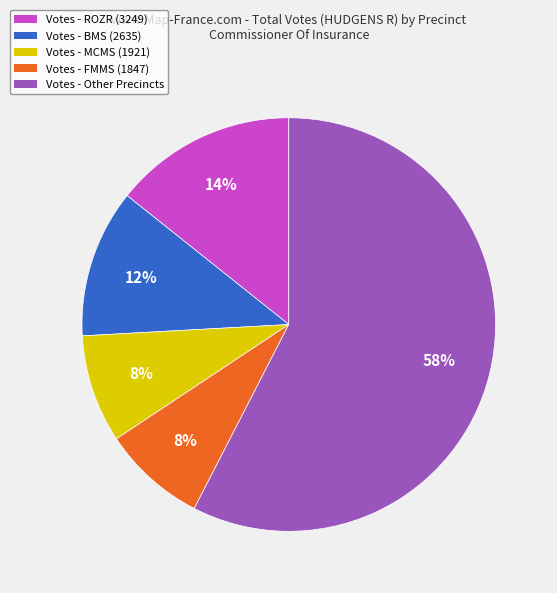

Is there any slice that represents more than half of the pie?

Yes